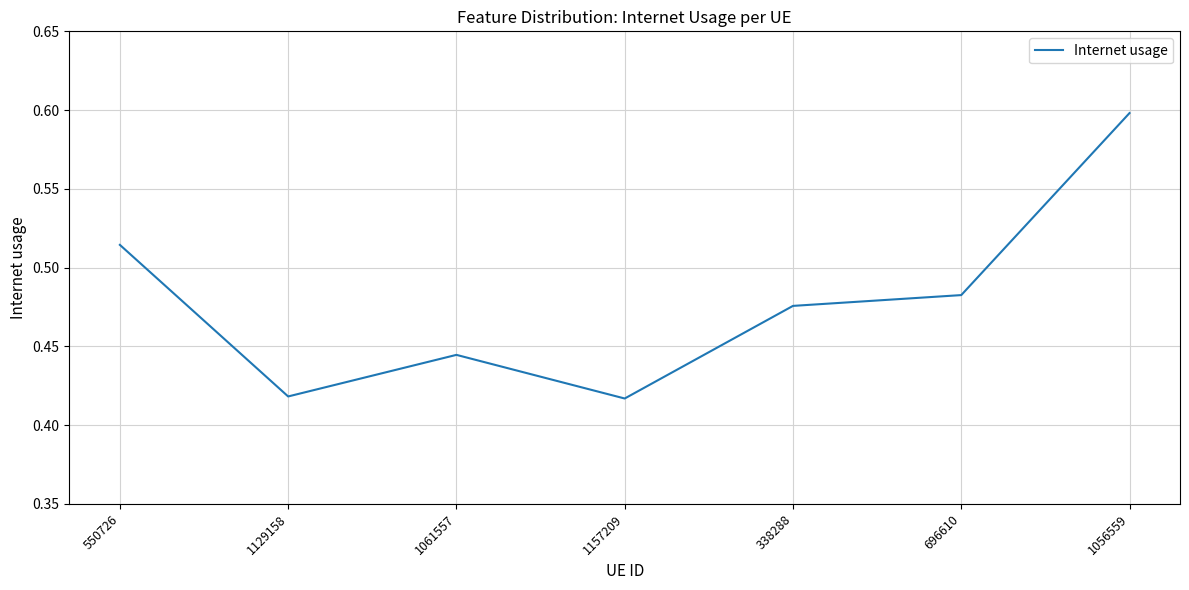

Where is the first local maximum?

1061557